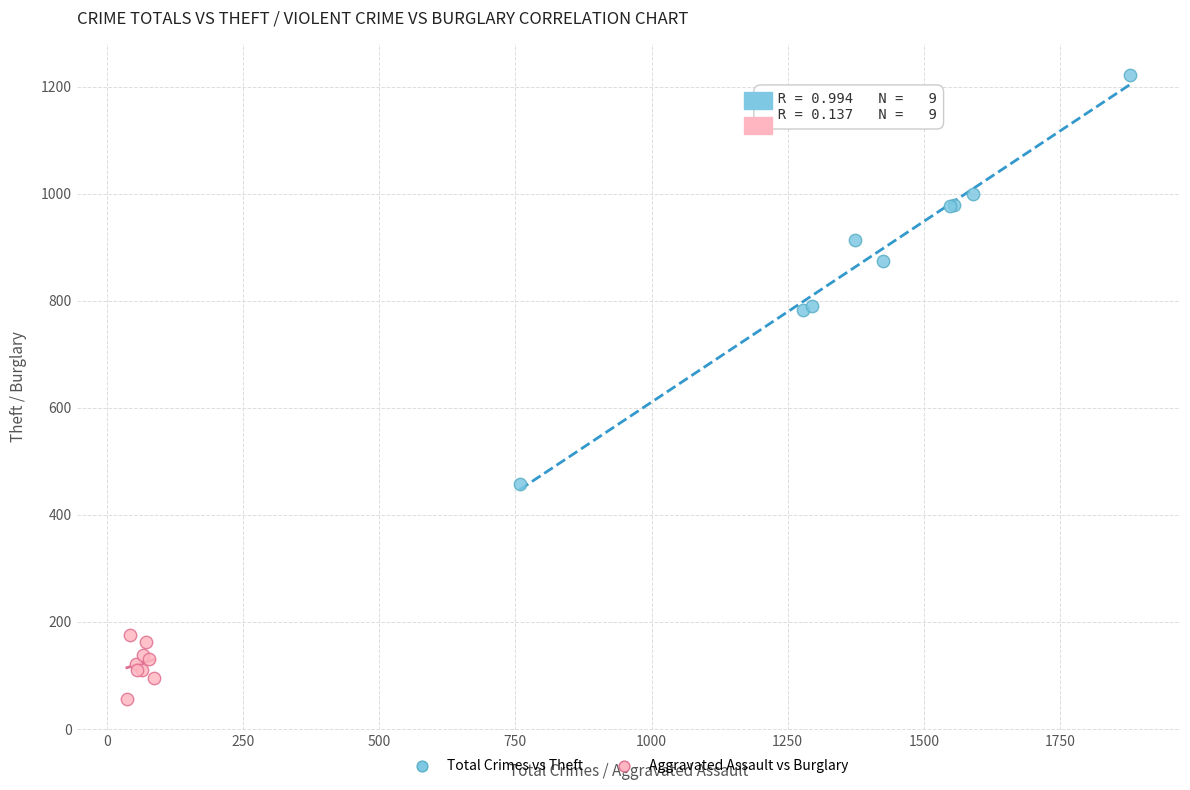

Which series contains the lowest Y value?

Aggravated Assault vs Burglary